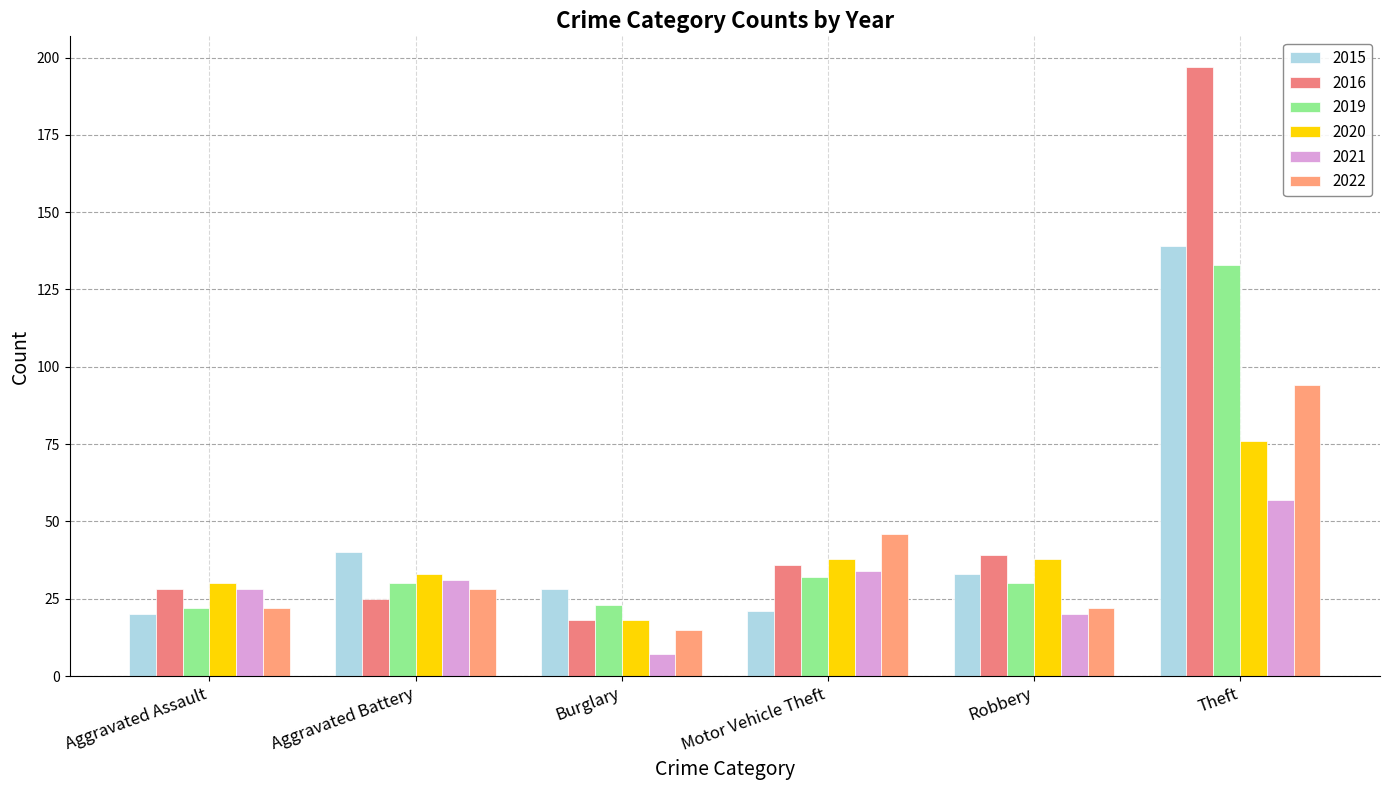

What value does the 2015 series have at Robbery?

33